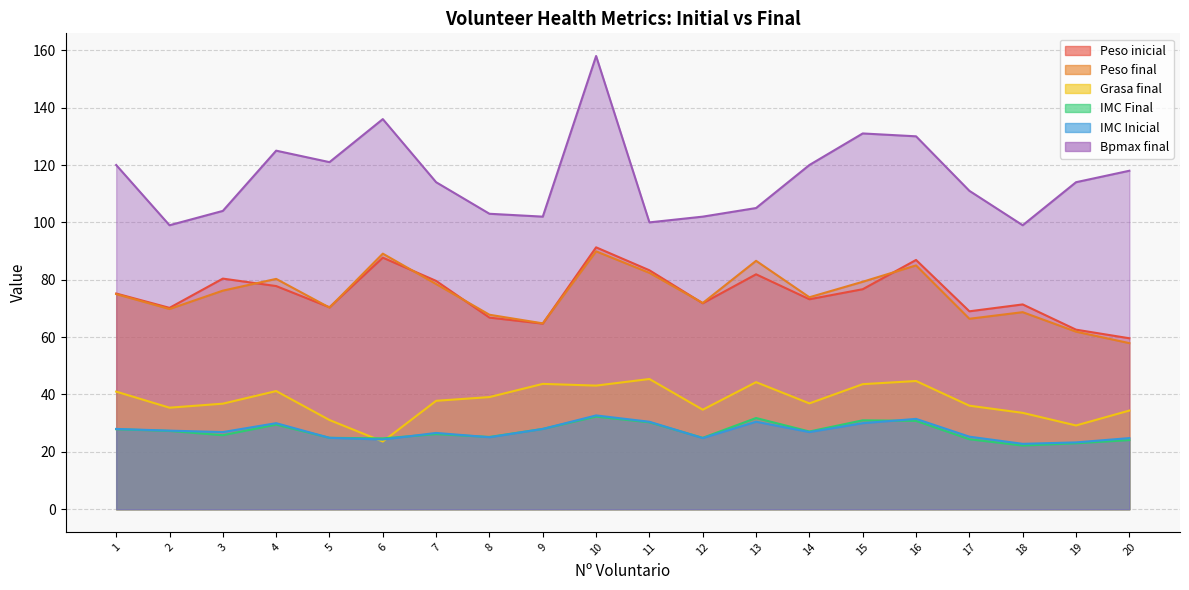

Is the value of Peso final at 5 greater than the value of Peso inicial at 10?

No